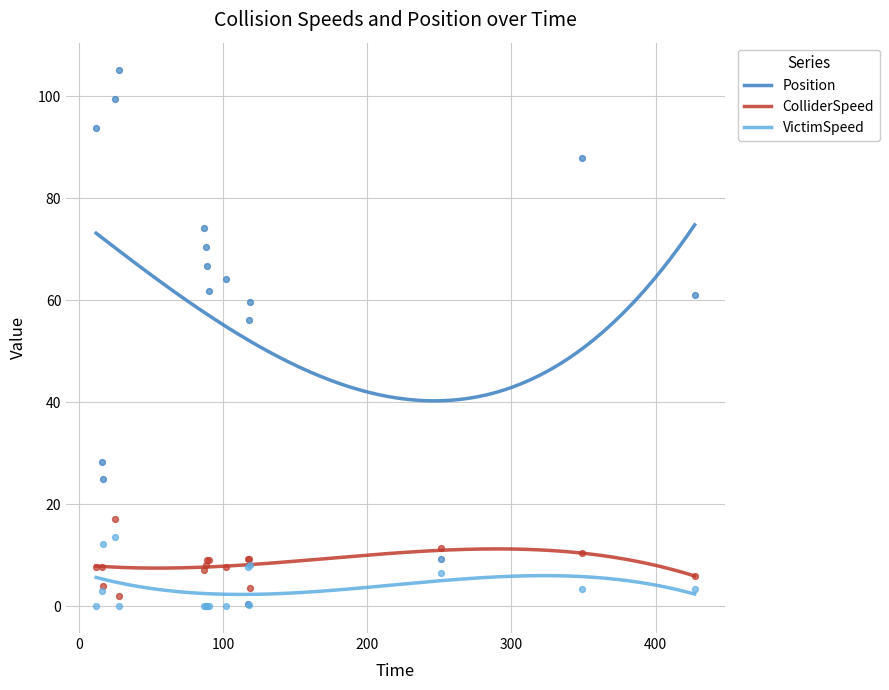

What are all the series names shown in the legend?

Position, ColliderSpeed, VictimSpeed